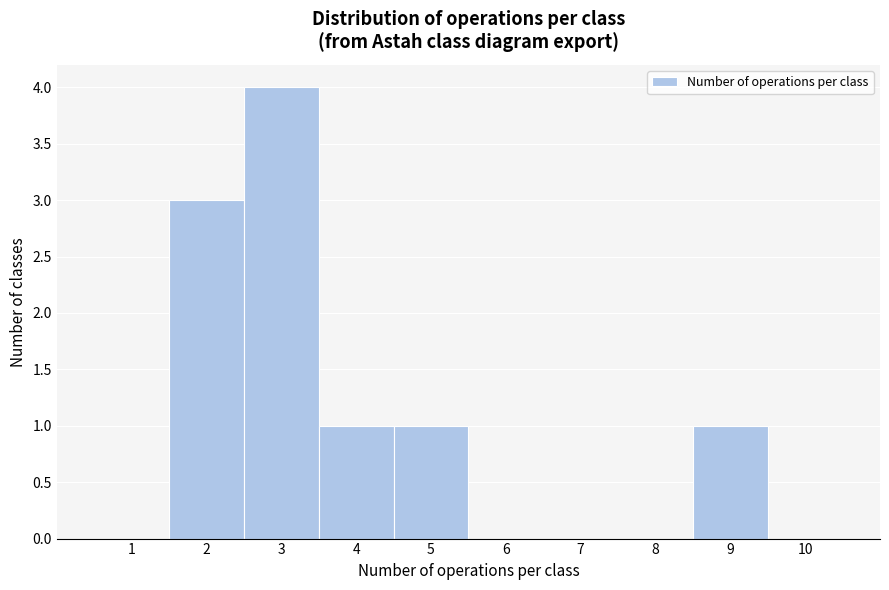

How tall is the bar that spans 2.5 to 3.5 on the x-axis? The values are not printed on the chart, so give them approximately, as read against the axis.

4